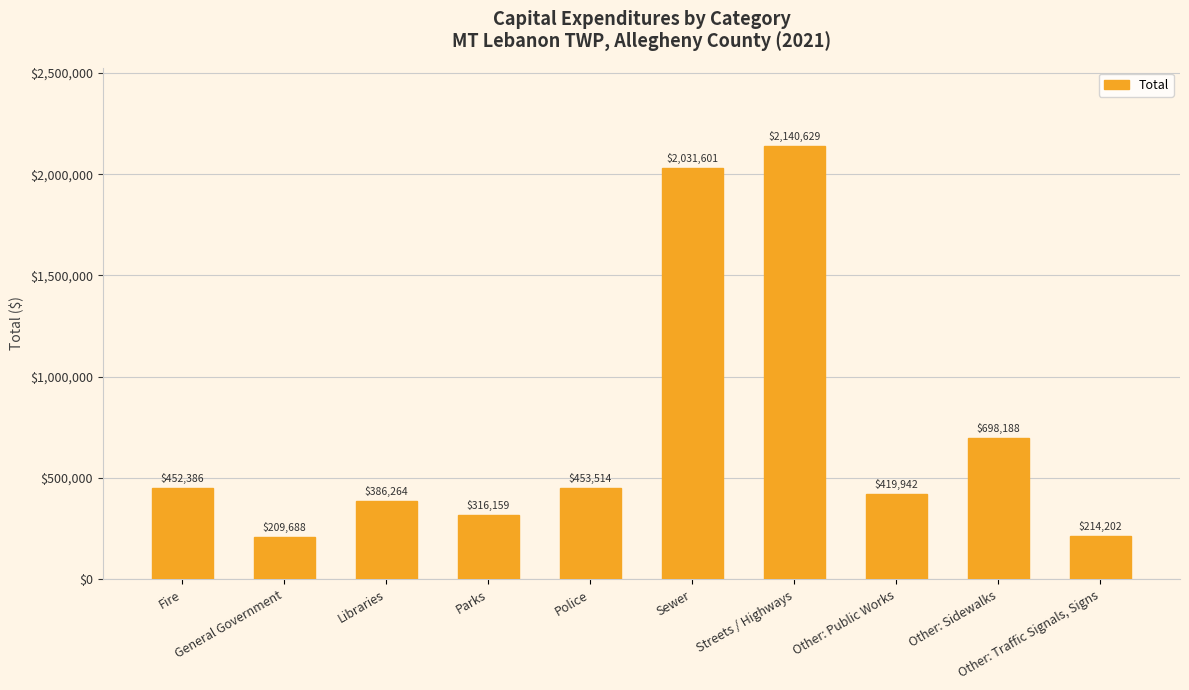

What is the sum of all values?

7322573